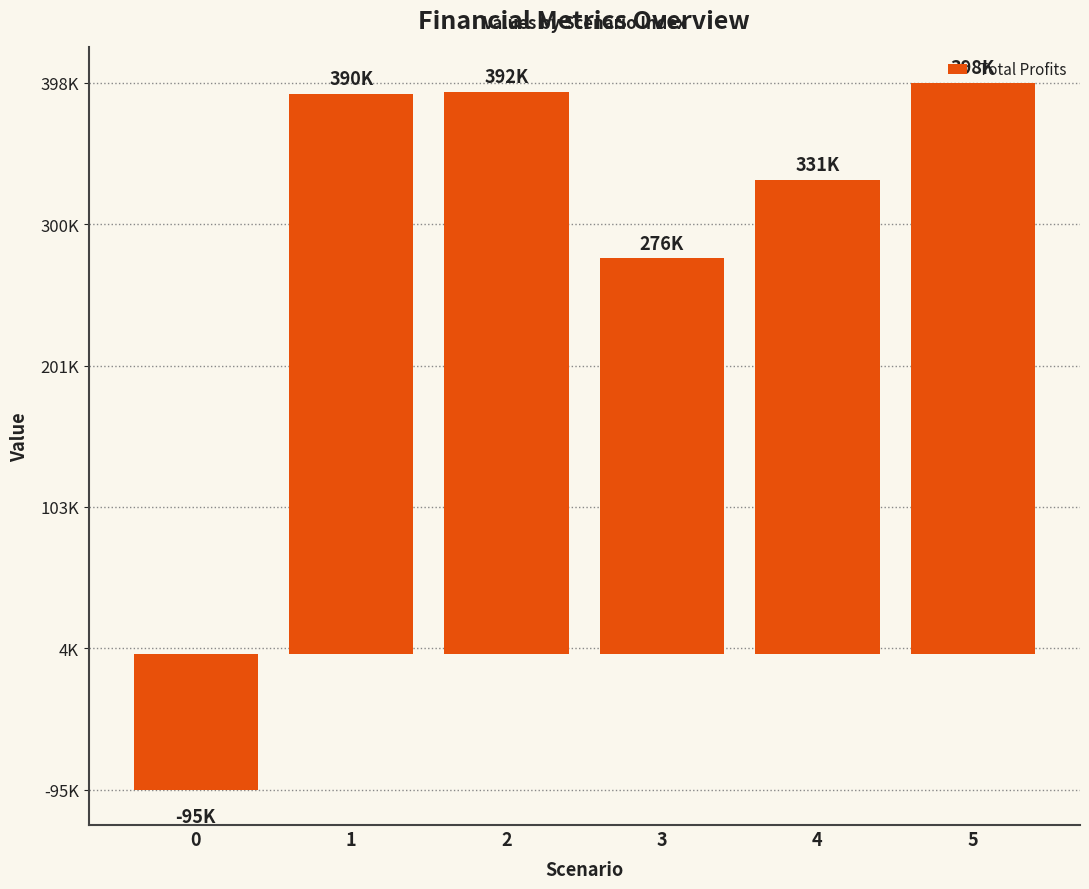

What is the difference between the maximum and second lowest values?

122400.1